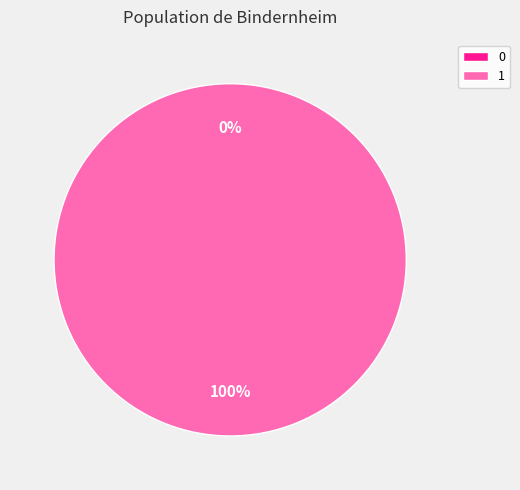

Which has a higher value, 0 or 1?

1